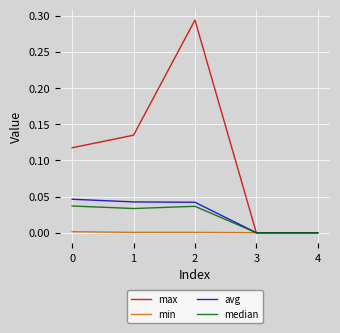

Which series has the widest spread of values?

max